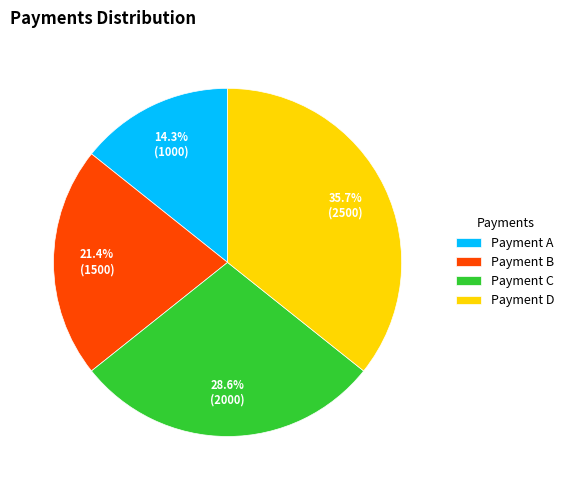

Count the number of slices in the pie.

4